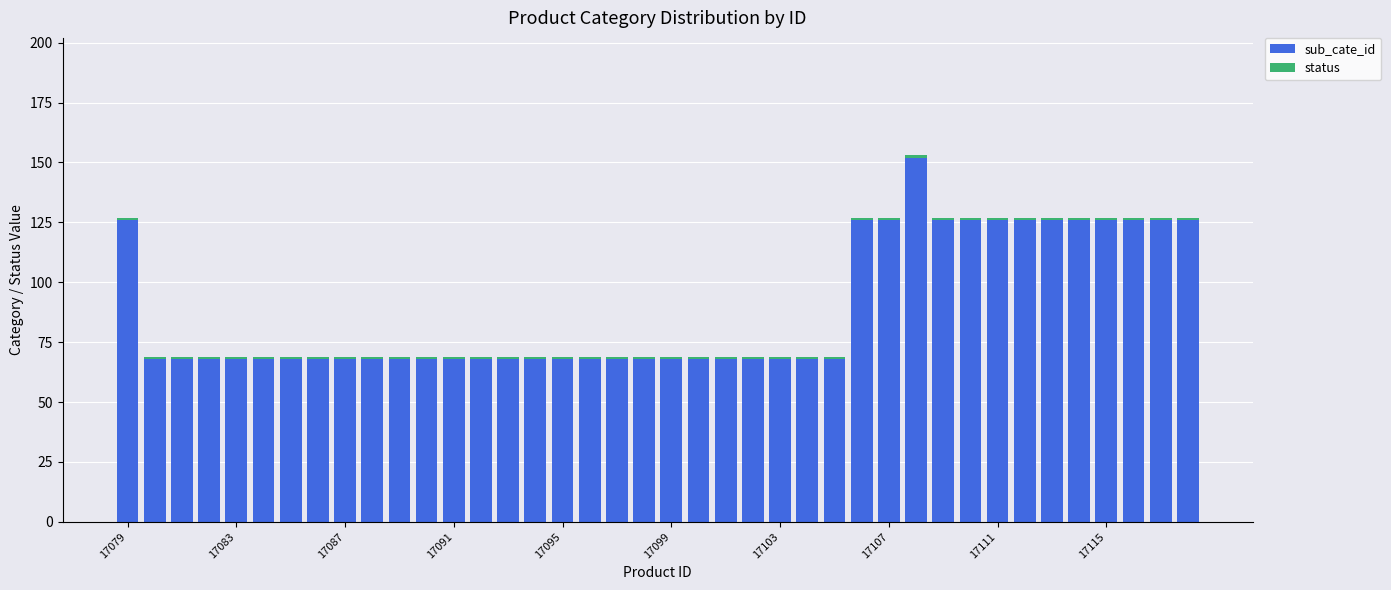

What is the maximum value for sub_cate_id?

152